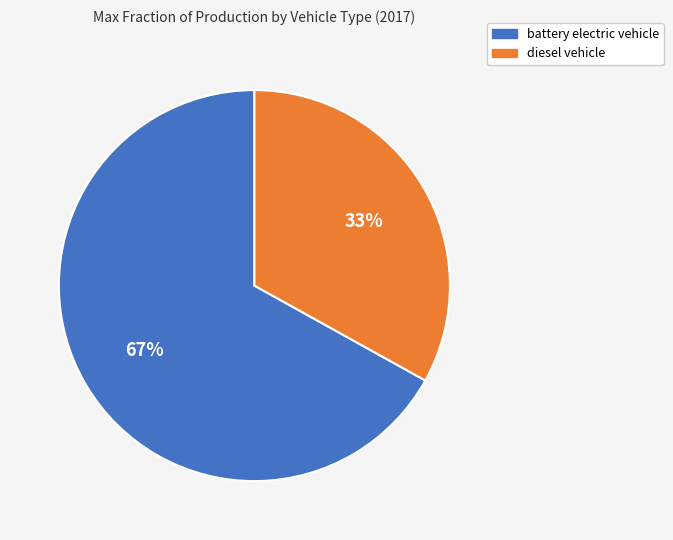

True or false: battery electric vehicle accounts for 67% of the total.

True